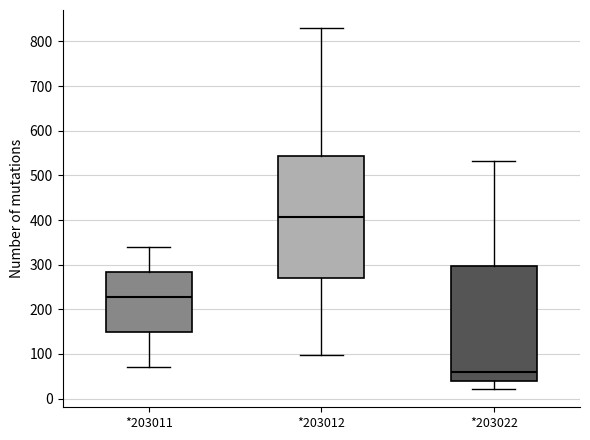

Where is the upper edge of the box for *203012 on the y-axis? The values are not printed on the chart, so give them approximately, as read against the axis.

540